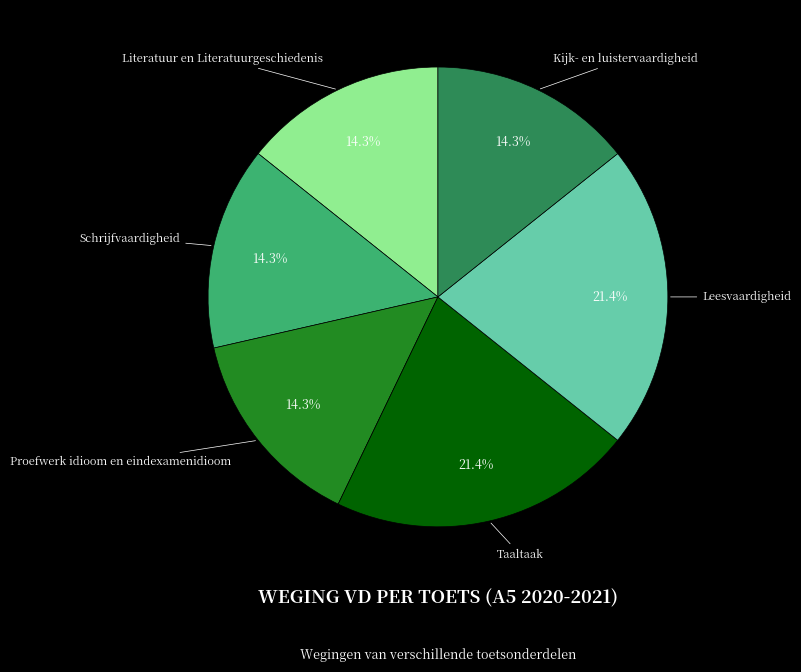

What is the ratio of the value at Schrijfvaardigheid to the value at Kijk- en luistervaardigheid?

1.0